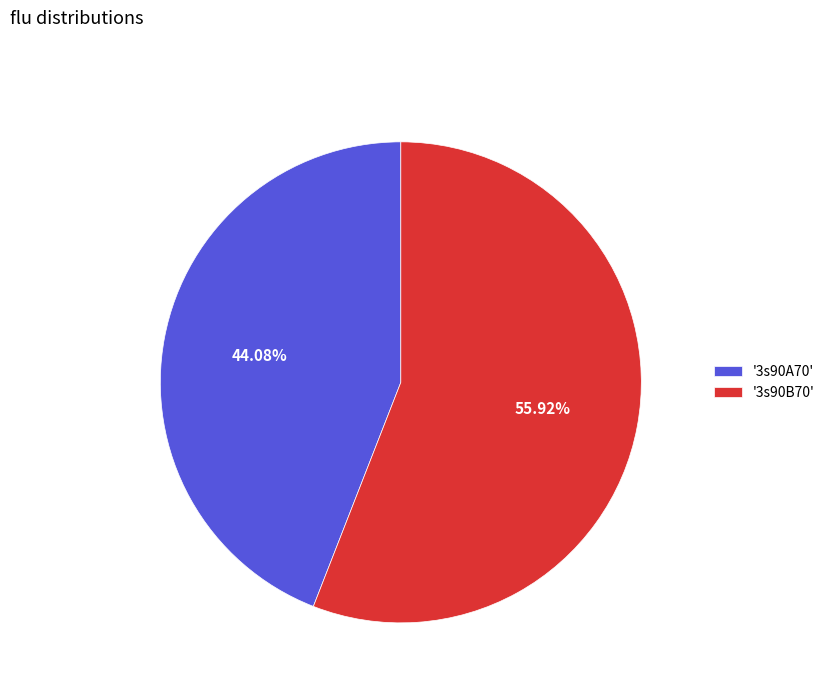

Rank the categories by value from highest to lowest.

'3s90B70', '3s90A70'